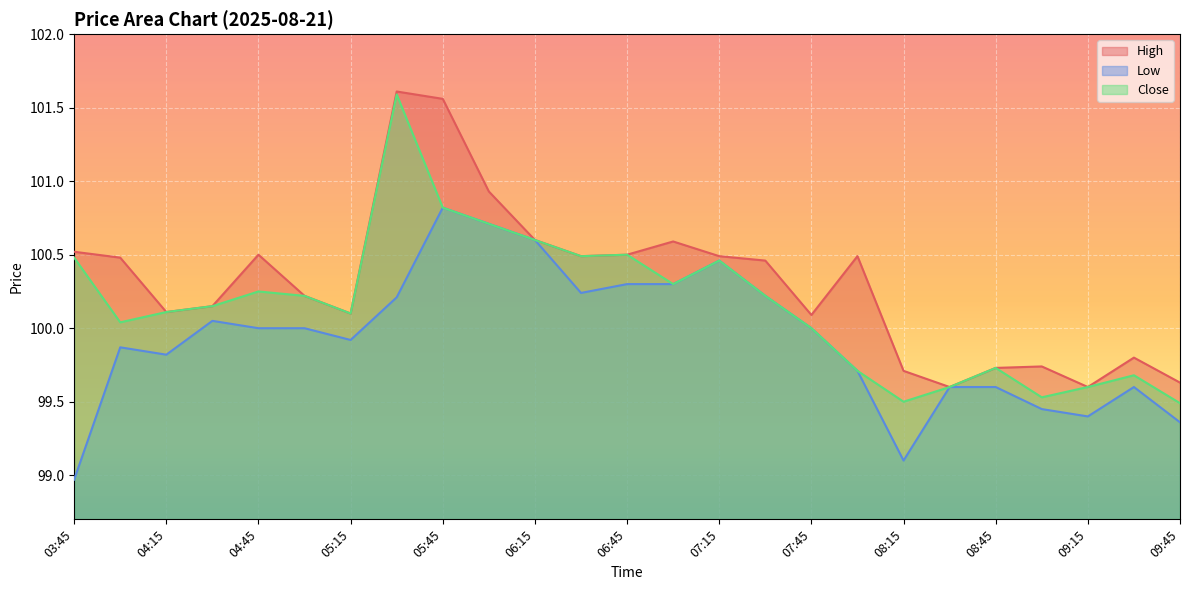

Reading left to right, list all the values displayed in this chart.

High: 100.5	100.5	100.1	100.2	100.5	100.2	100.1	101.6	101.6	100.9	100.6	100.5	100.5	100.6	100.5	100.5	100.1	100.5	99.7	99.6	99.7	99.7	99.6	99.8	99.6
Low: 99.0	99.9	99.8	100.1	100.0	100.0	99.9	100.2	100.8	100.7	100.6	100.2	100.3	100.3	100.5	100.2	100.0	99.7	99.1	99.6	99.6	99.4	99.4	99.6	99.4
Close: 100.5	100.0	100.1	100.2	100.2	100.2	100.1	101.6	100.8	100.7	100.6	100.5	100.5	100.3	100.5	100.2	100.0	99.7	99.5	99.6	99.7	99.5	99.6	99.7	99.5